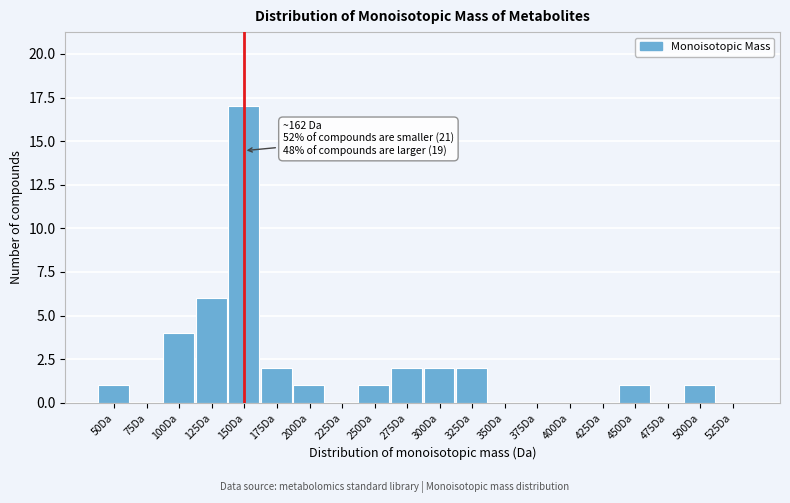

Reading right to left, what are all the values shown in this chart?

525Da=0	500Da=1	475Da=0	450Da=1	425Da=0	400Da=0	375Da=0	350Da=0	325Da=2	300Da=2	275Da=2	250Da=1	225Da=0	200Da=1	175Da=2	150Da=17	125Da=6	100Da=4	75Da=0	50Da=1